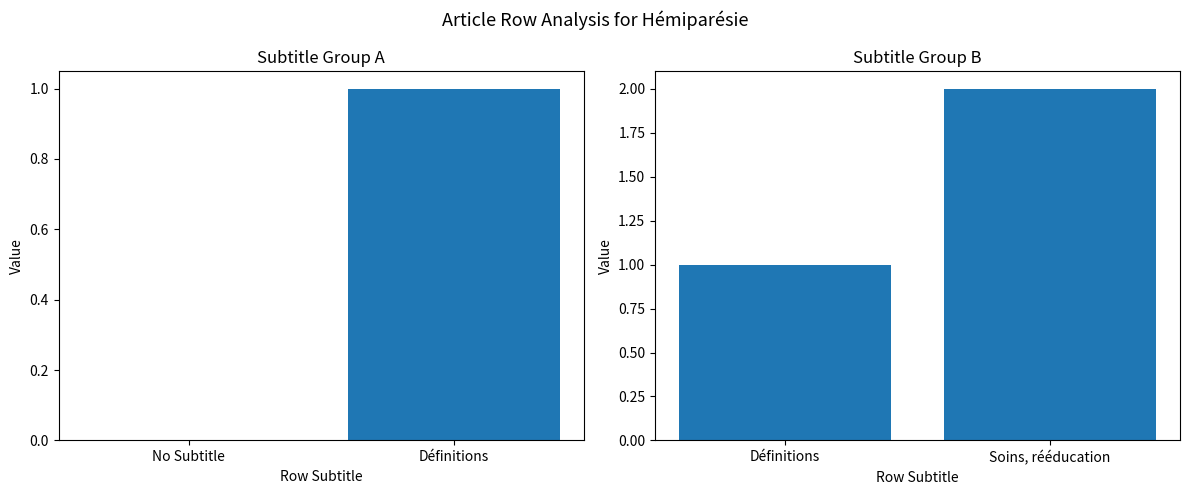

What is the change in value from Définitions to Soins, rééducation?

+1